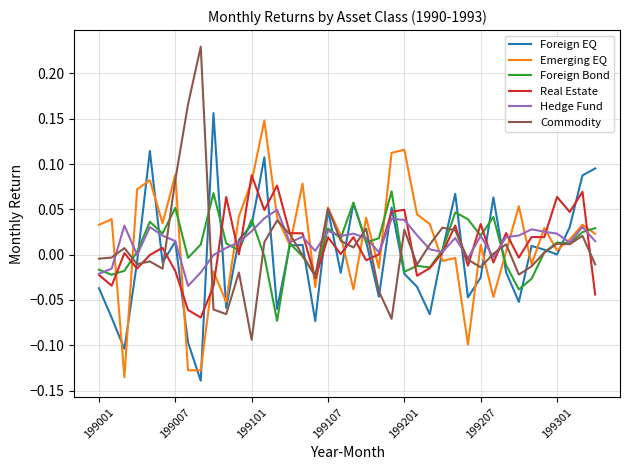

After their last crossing, which series has the higher values: Real Estate or Emerging EQ?

Emerging EQ